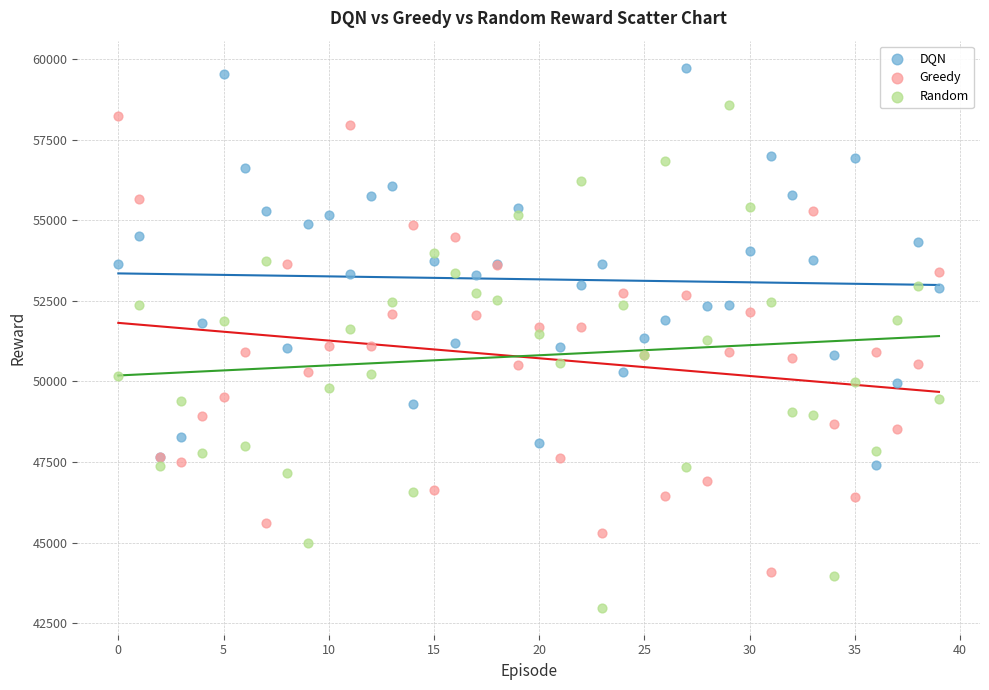

Which series contains the lowest Y value?

Random